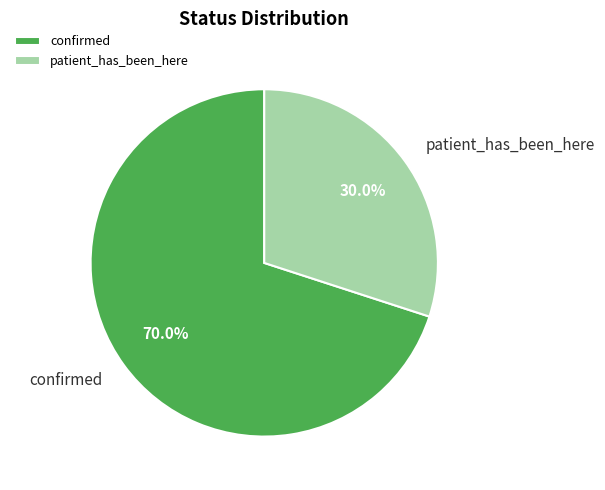

Rank the categories by value from highest to lowest.

confirmed, patient_has_been_here